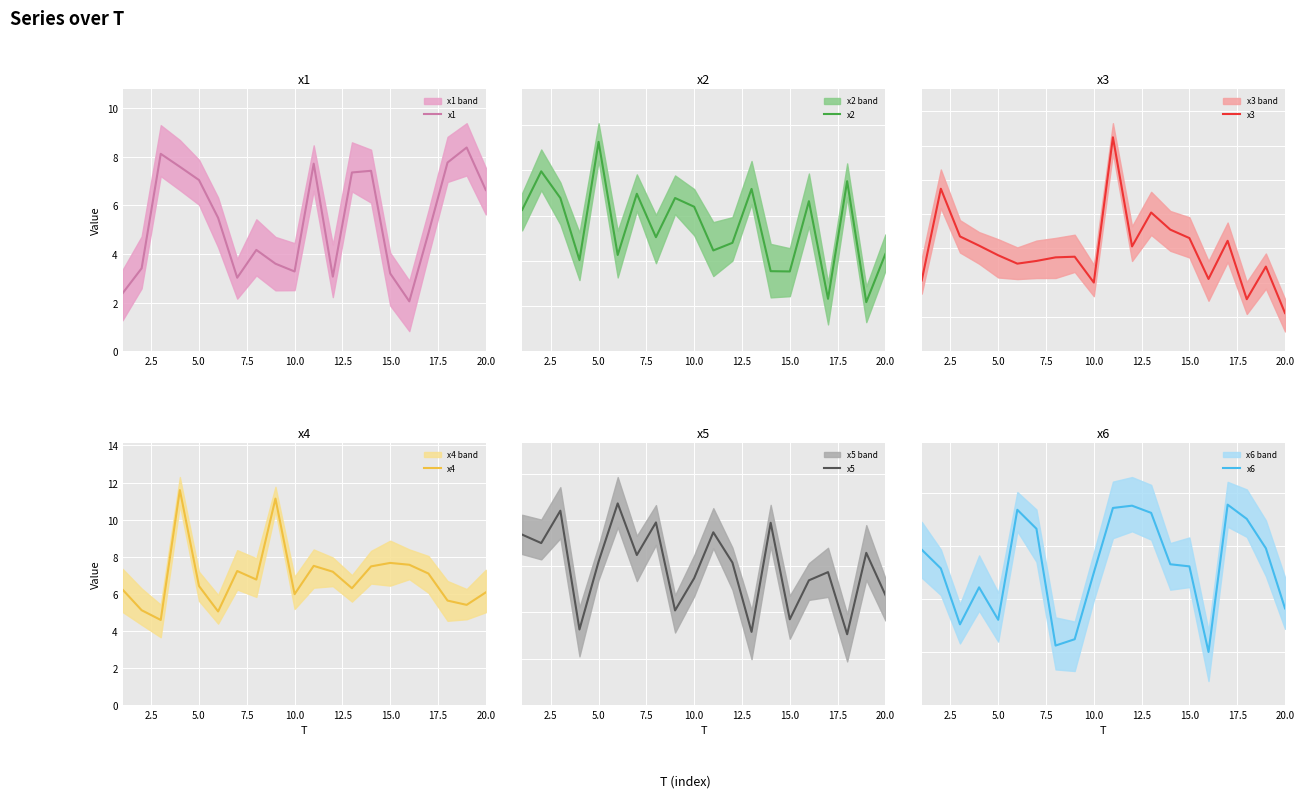

What is the greatest value displayed?

12.5